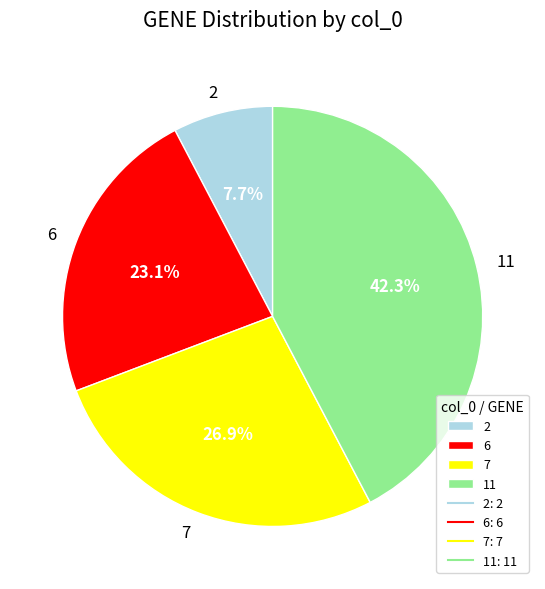

How much of the chart is everything except 6?

76.9%